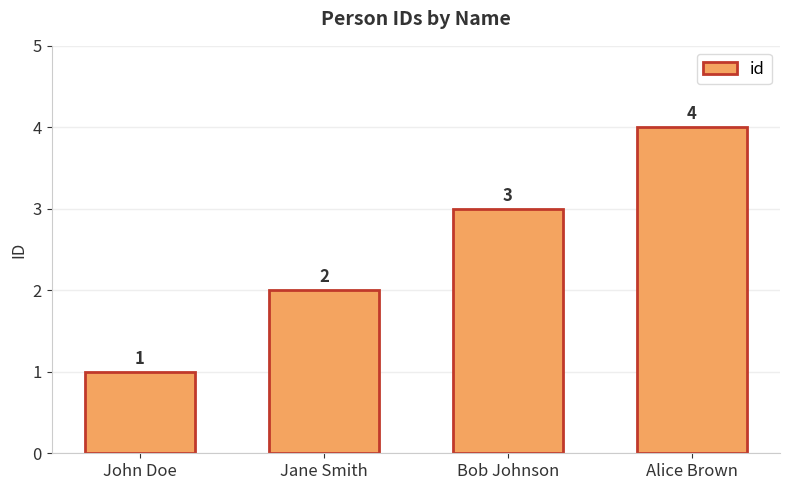

How many bars are there in total?

4